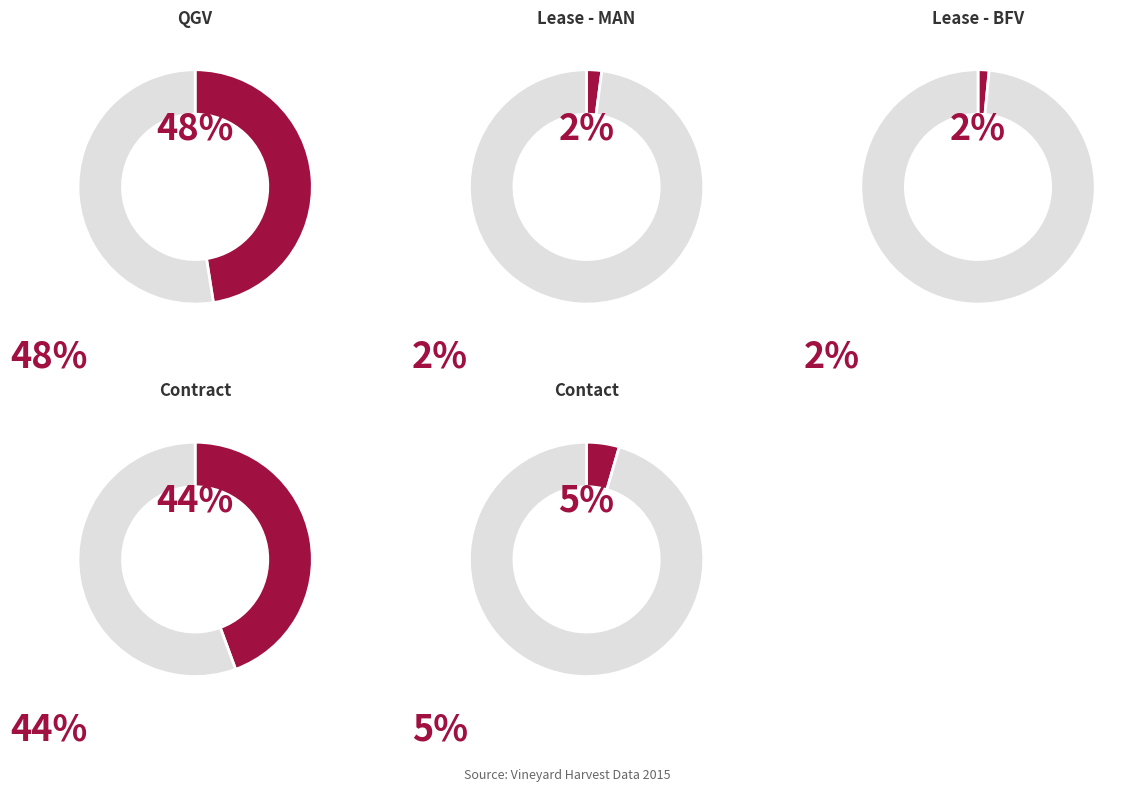

Is Contact the majority of the pie?

No